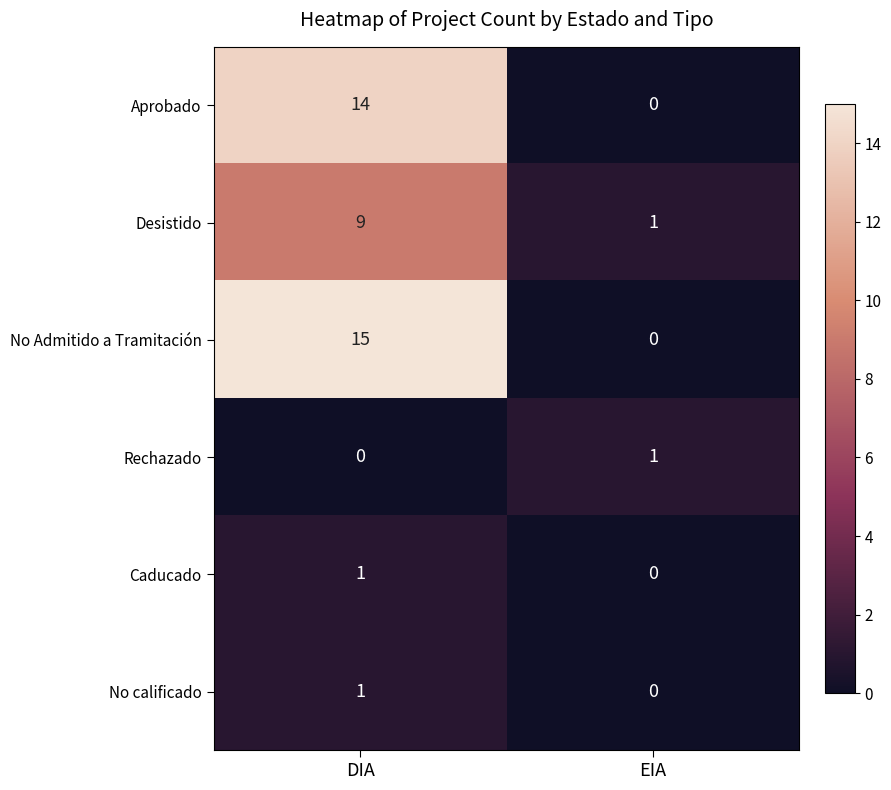

At which label is No Admitido a Tramitación closest to 7?

EIA